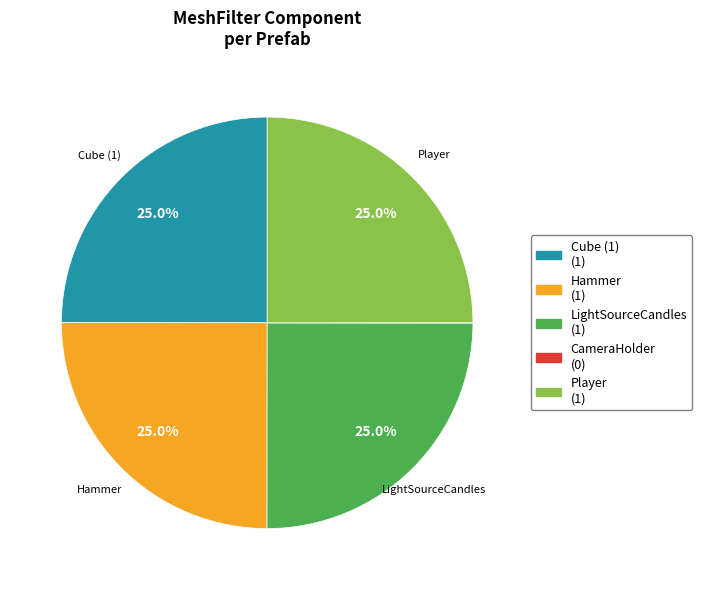

Is there a majority slice in this chart?

No